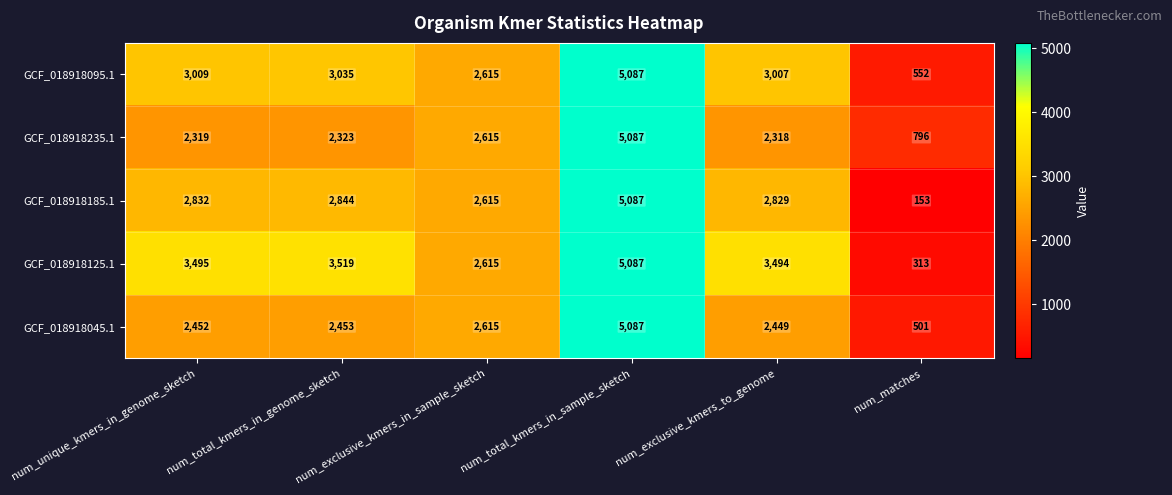

What is the sum of all GCF_018918125.1 values?

18523